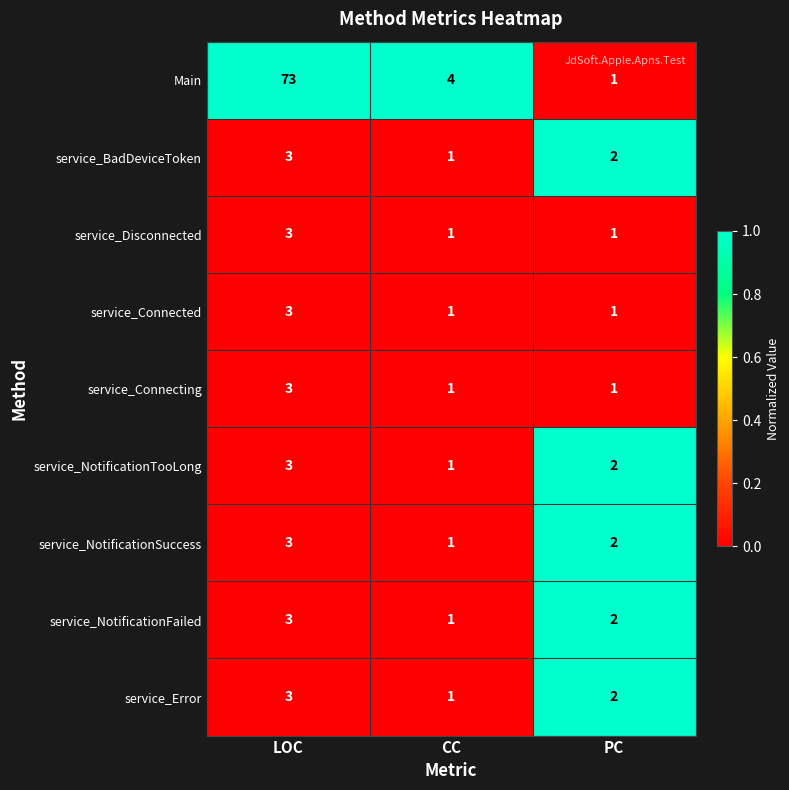

What is the total value across all series at LOC?

97